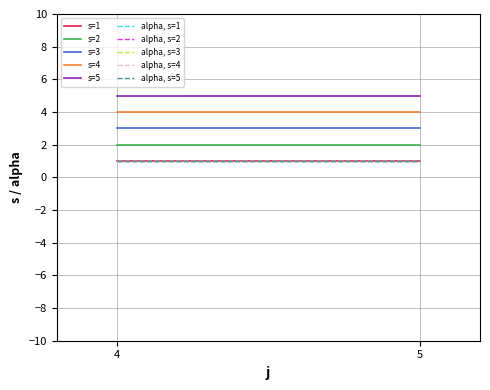

What is the sum of all s values?

30